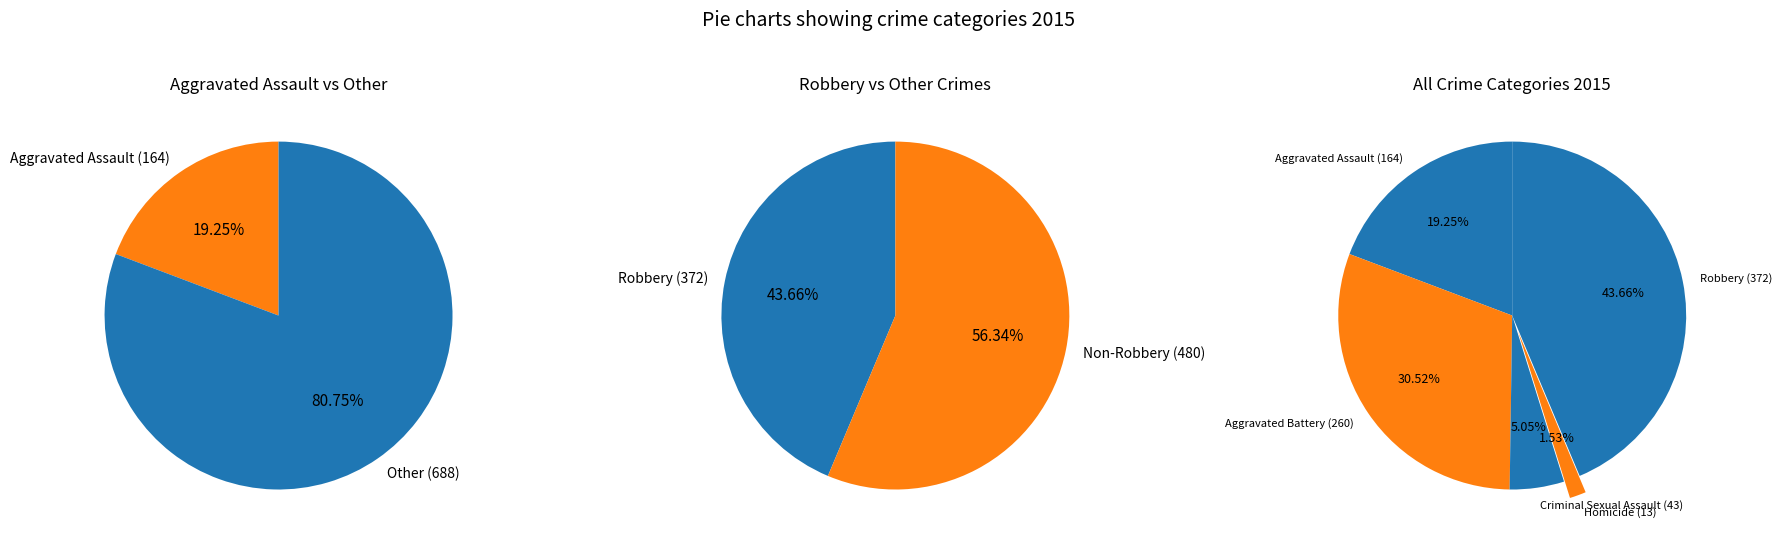

Which has a higher value, Robbery or Aggravated Battery?

Robbery